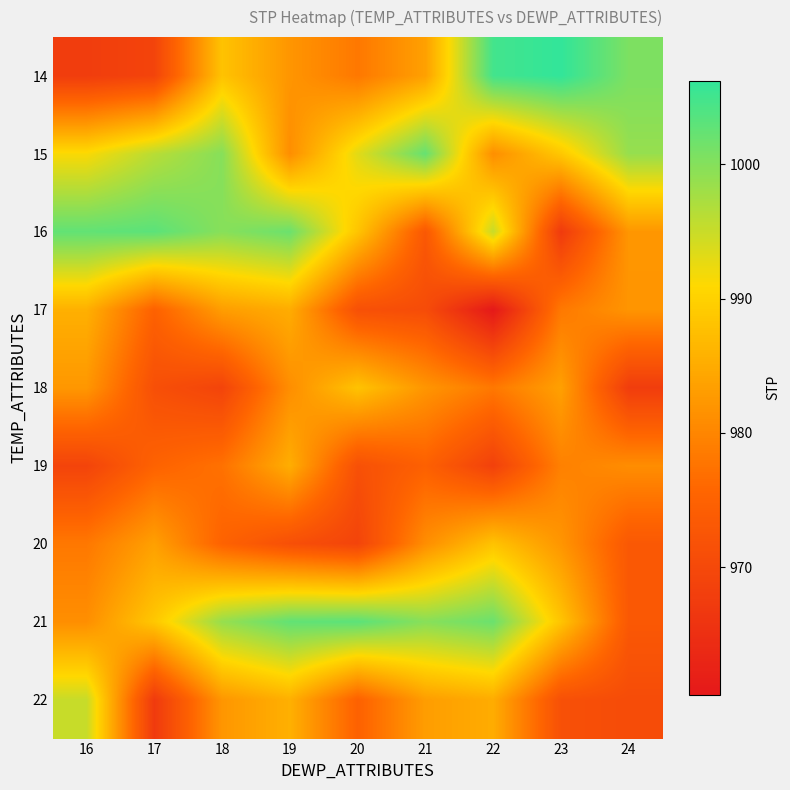

Reading left to right, list all the values displayed in this chart.

14: 16=967.7	17=969.1	18=988.1	19=982.1	20=978.2	21=983.5	22=1004.9	23=1006.2	24=1000.6
15: 16=991.3	17=996.2	18=999.9	19=981.1	20=993.1	21=1002.3	22=981.2	23=988.7	24=998.7
16: 16=1002.6	17=1003.1	18=999.8	19=1001.9	20=988.3	21=973.1	22=995.1	23=967.2	24=982.2
17: 16=985.6	17=974.9	18=983.1	19=985.1	20=971.5	21=970.7	22=960.5	23=978.3	24=982.0
18: 16=982.3	17=971.3	18=969.1	19=981.1	20=988.1	21=982.1	22=978.2	23=983.5	24=967.7
19: 16=969.1	17=975.1	18=977.3	19=985.3	20=971.5	21=974.7	22=968.5	23=979.3	24=981.0
20: 16=978.2	17=983.5	18=975.1	19=971.3	20=969.1	21=981.1	22=988.1	23=982.1	24=973.1
21: 16=981.2	17=988.7	18=998.7	19=1002.6	20=1003.1	21=999.8	22=1001.9	23=988.3	24=973.1
22: 16=995.1	17=967.2	18=982.2	19=985.6	20=974.9	21=983.1	22=985.1	23=971.5	24=970.7